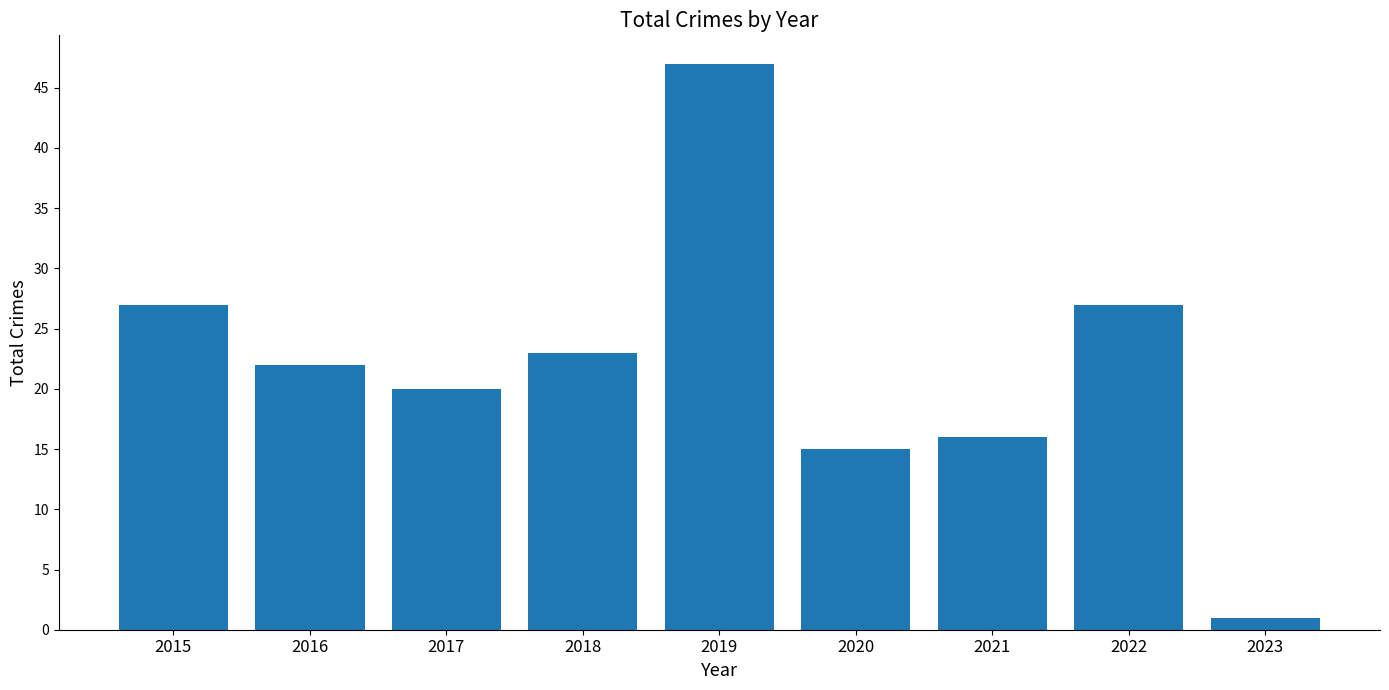

Reading left to right, what are all the values shown in this chart?

27	22	20	23	47	15	16	27	1